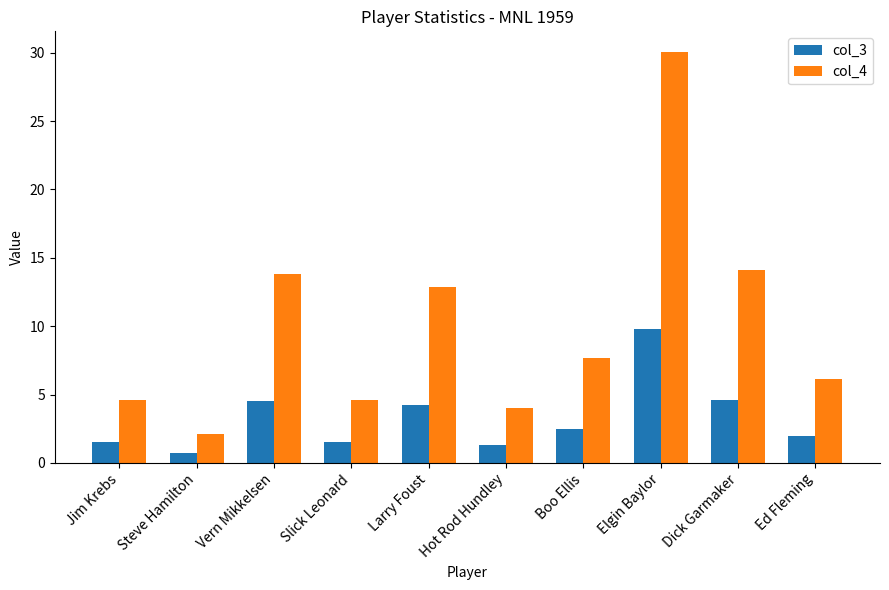

Is the value of col_4 at Jim Krebs greater than the value of col_3 at Elgin Baylor?

No